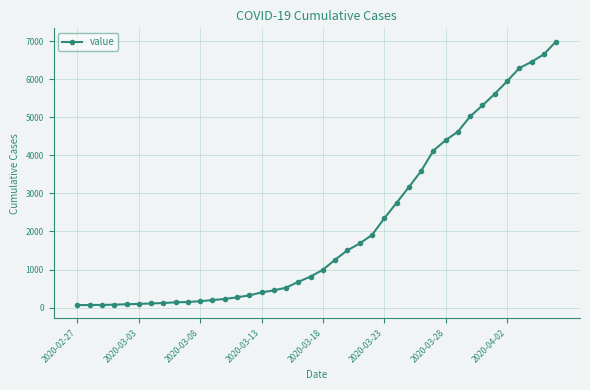

How many categories are shown in the chart?

40